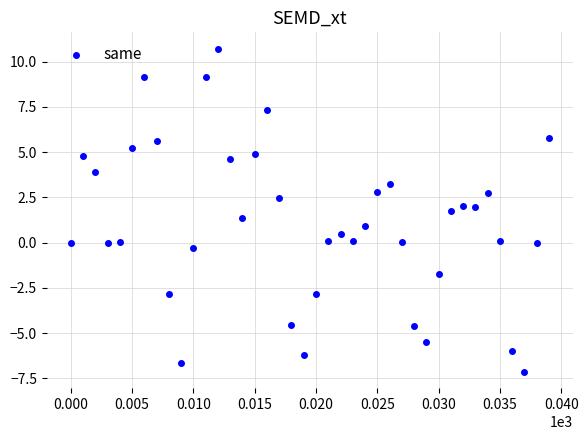

What is the range of Y values (max minus min)?

17.9